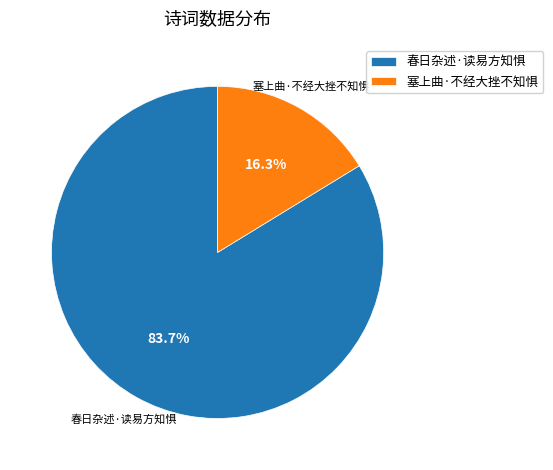

To the nearest percent, what percentage of the pie is 塞上曲·不经大挫不知惧?

16%